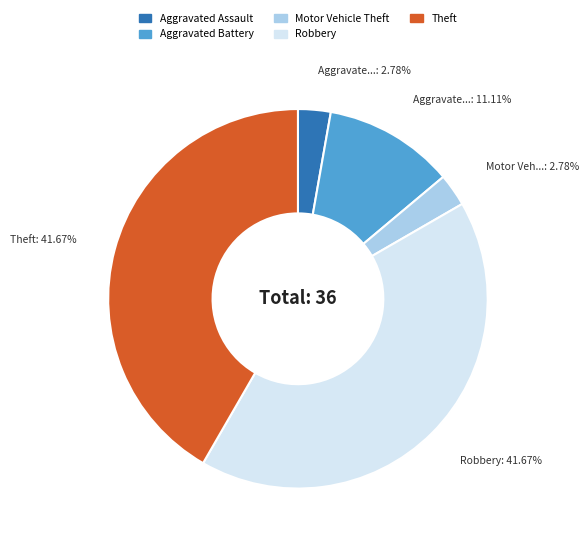

To the nearest percent, what is the average slice percentage?

20%